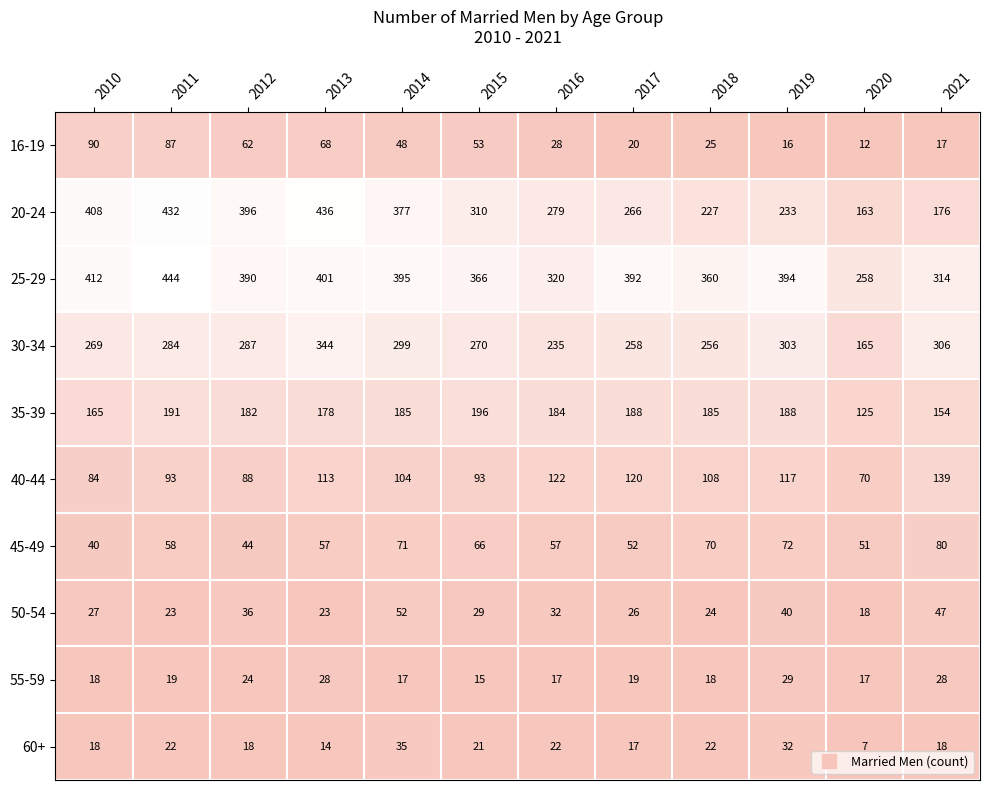

What is the difference between the 30-34 values at 2012 and 2010?

18